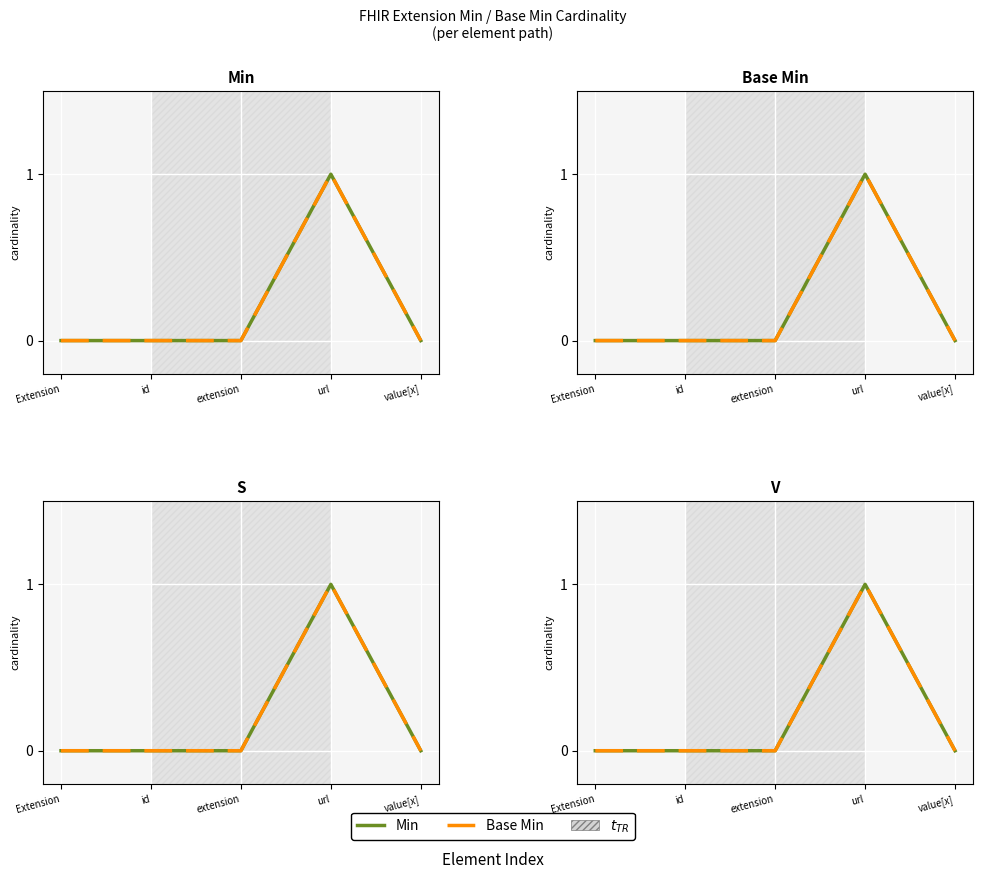

Is the value of Base Min at id greater than the value of Min at url?

No